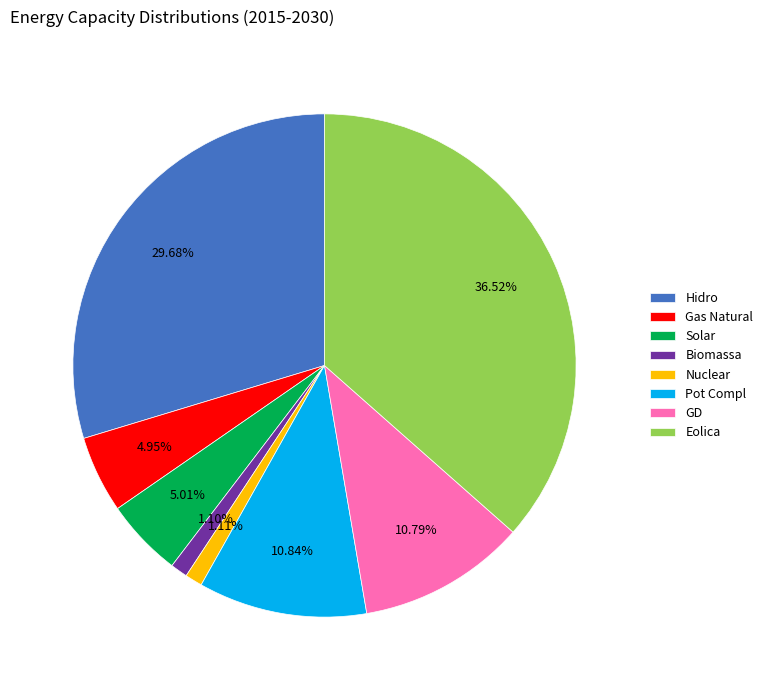

Is it true that Gas Natural is 5% of the pie?

True